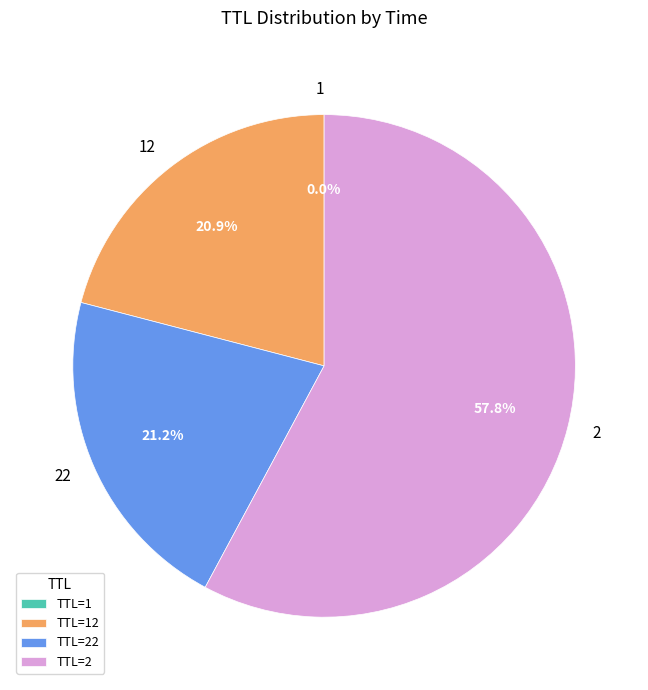

Is there a majority slice in this chart?

Yes